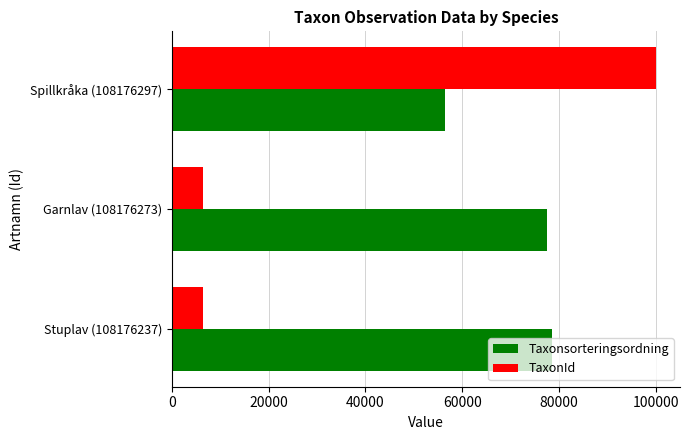

Rank the series by their maximum value, from lowest to highest.

Taxonsorteringsordning, TaxonId